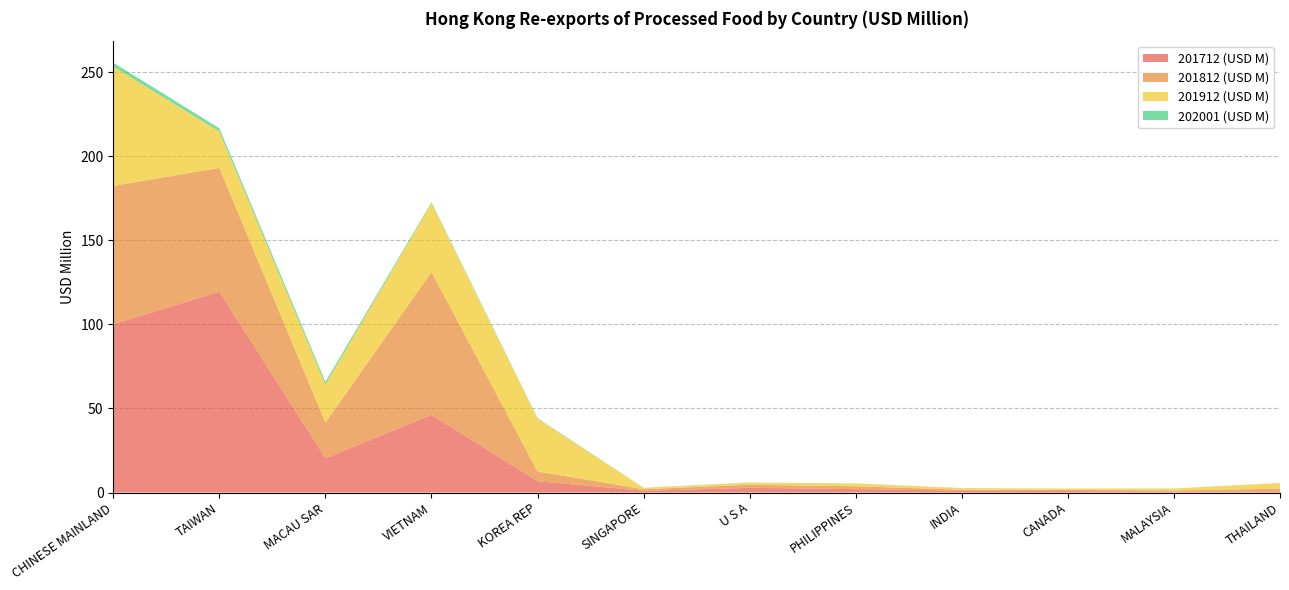

Reading right to left, transcribe all the data shown in this chart.

201712 (USD M): 0.8	0.6	0.9	1.1	2.0	2.8	1.0	6.7	46.2	20.4	119.5	100.2
201812 (USD M): 1.6	0.7	0.7	0.6	1.7	1.9	0.9	5.8	85.0	21.2	73.7	82.3
201912 (USD M): 3.3	1.1	0.7	0.9	1.7	1.3	0.8	31.4	41.0	22.6	21.6	70.9
202001 (USD M): 0.0	0.0	0.1	0.1	0.1	0.1	0.1	0.4	0.6	1.7	2.0	2.4